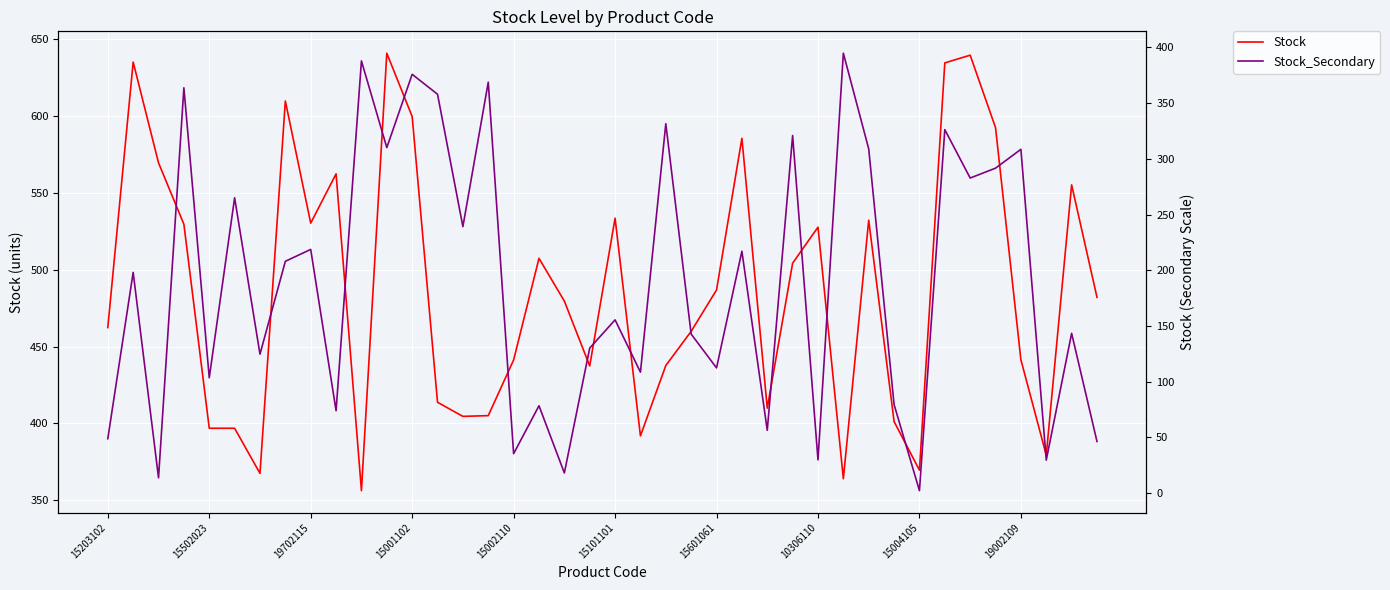

The Stock_Secondary series shows 162.3 at 15502023. True or false?

False